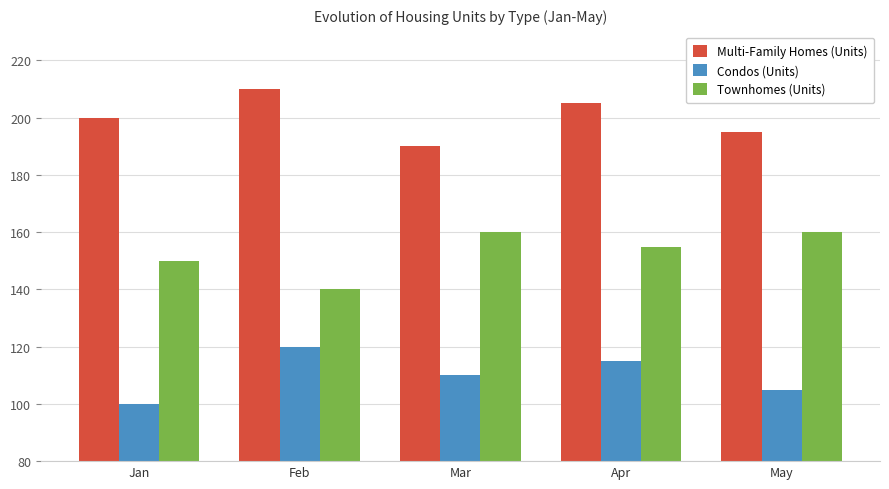

The Townhomes (Units) series shows 160 at May. True or false?

True